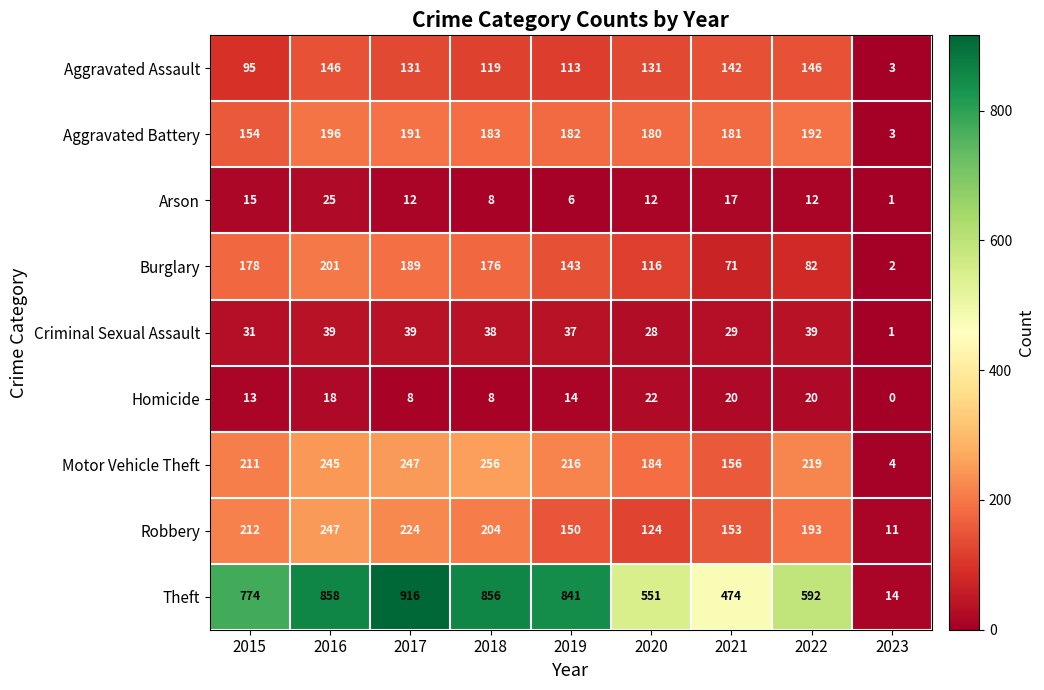

Which category has the highest value across all series?

2017